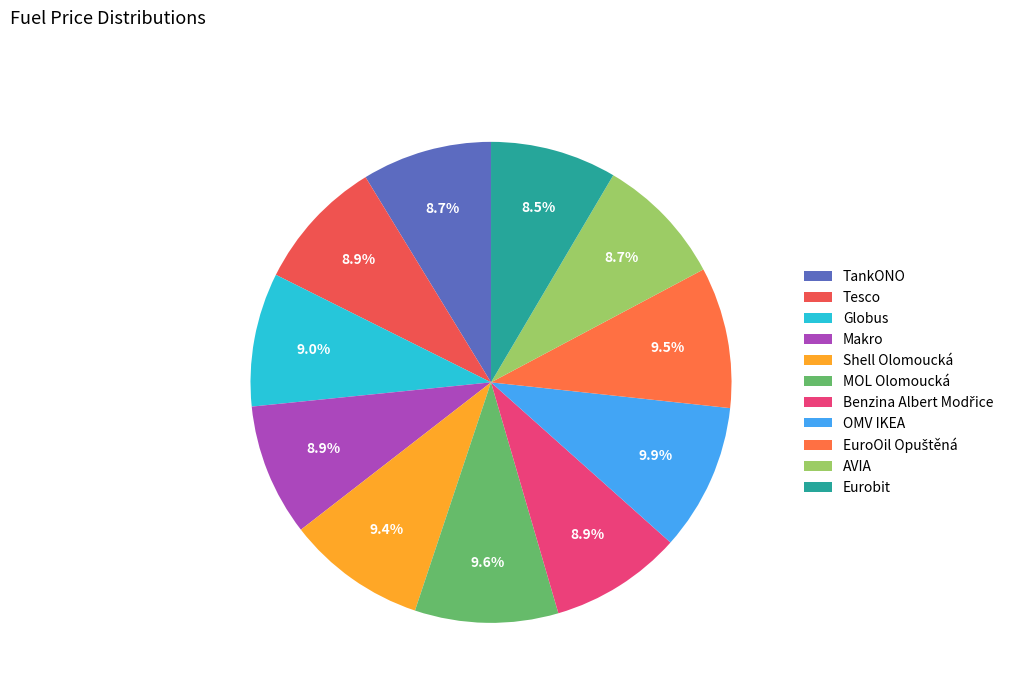

What is the smallest slice in the pie chart?

Eurobit